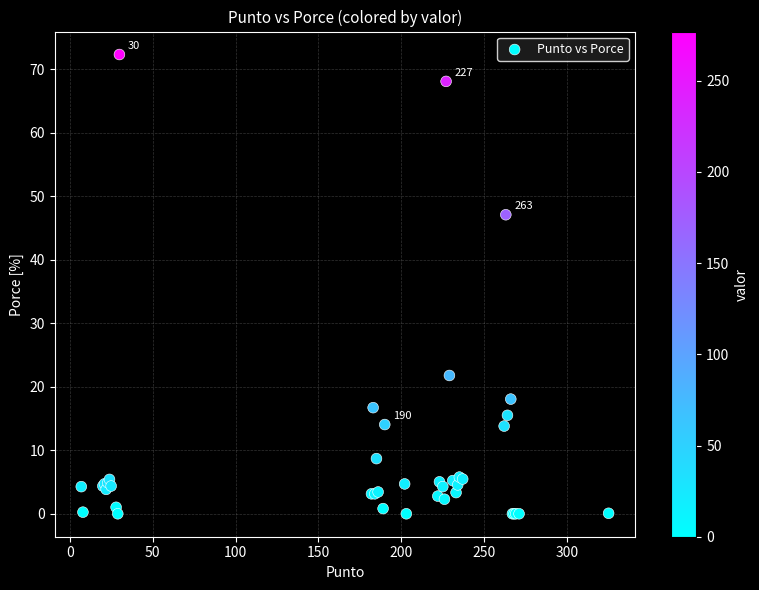

What Y value in the scatter plot is closest to 36?

47.1